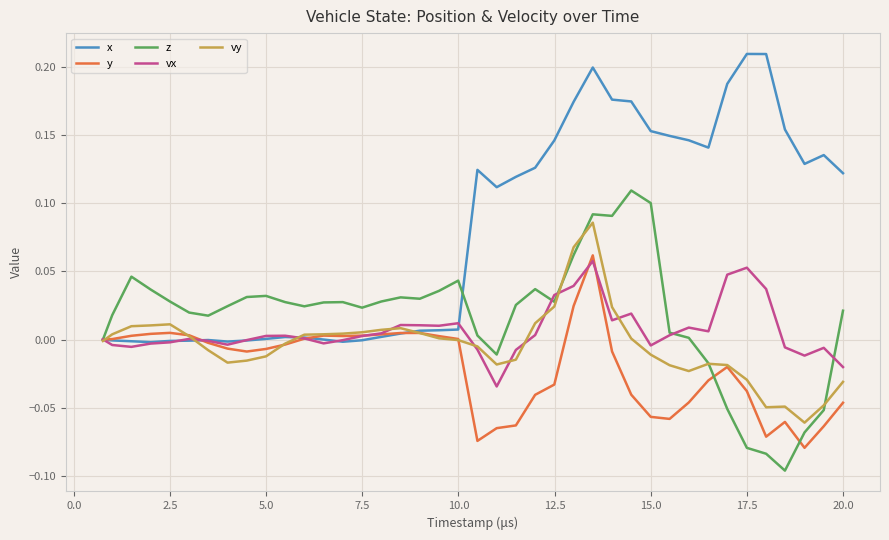

What is the sum of all vy values?

-0.2